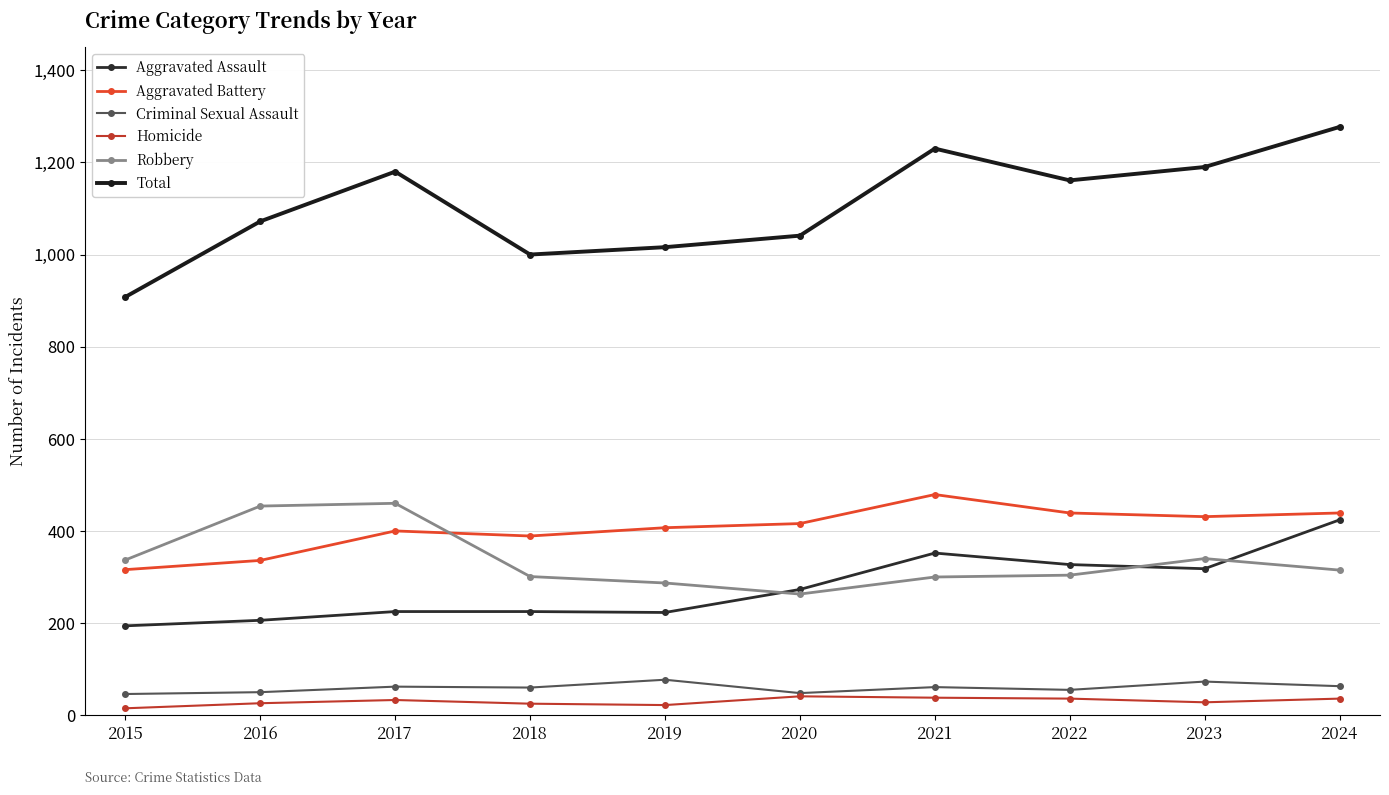

What is the sum of all Criminal Sexual Assault values?

595